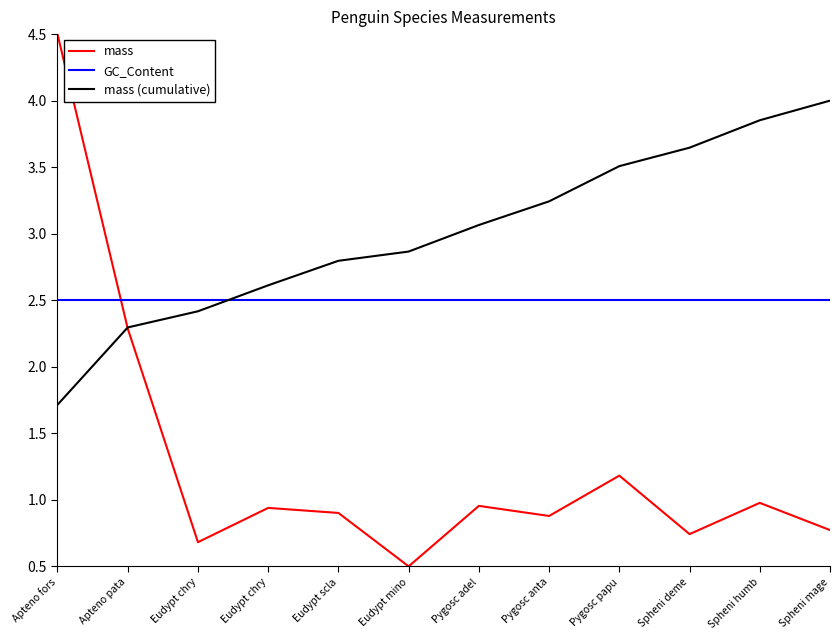

Rank the series by their average value, from highest to lowest.

mass (cumulative), GC_Content, mass